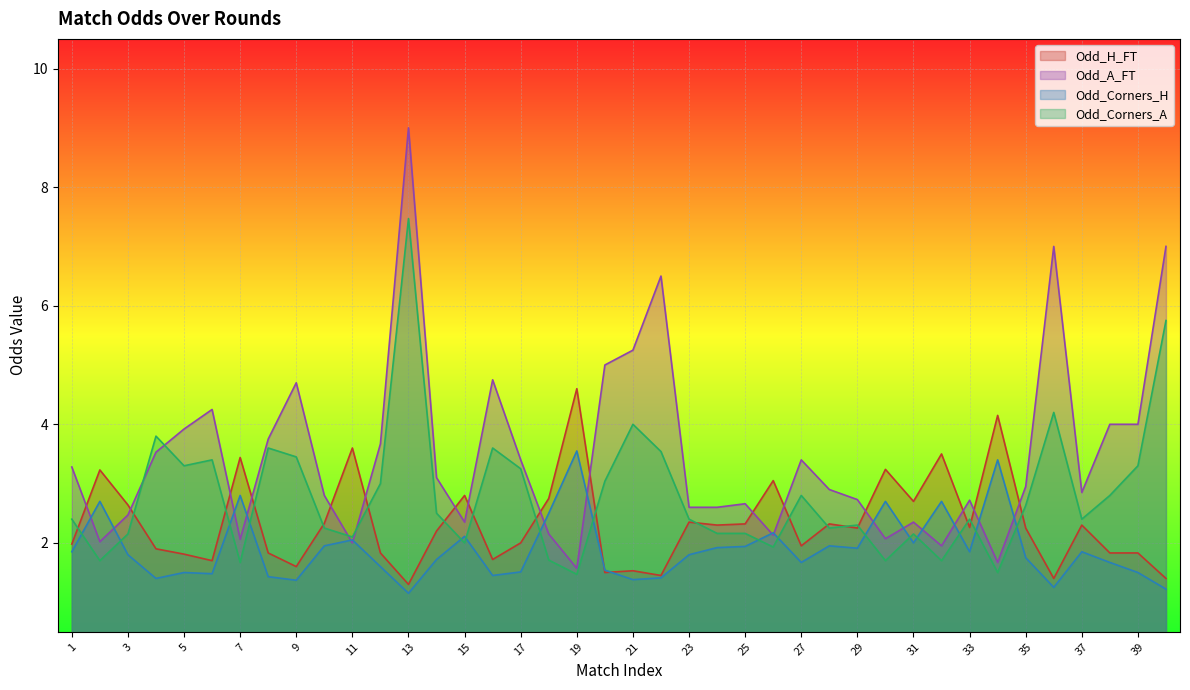

Between which two adjacent categories do Odd_A_FT and Odd_Corners_A first intersect?

3 and 4